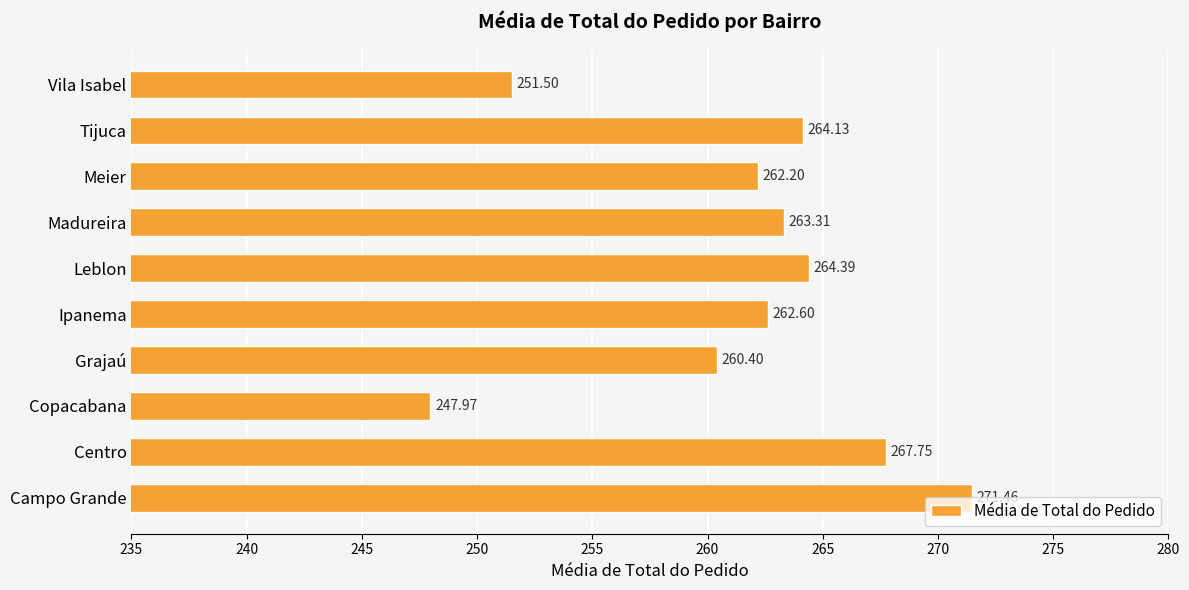

At which label is the value closest to 259?

Grajaú